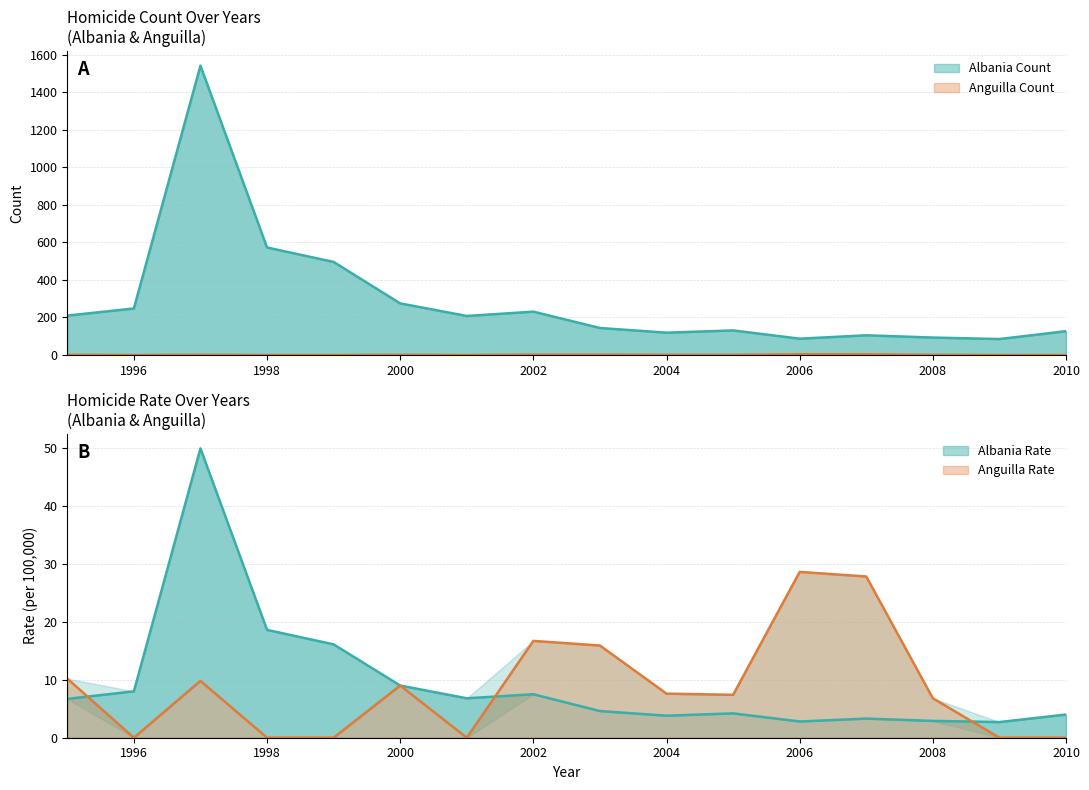

What is the spread (max minus min) of values at 2005?

130.0